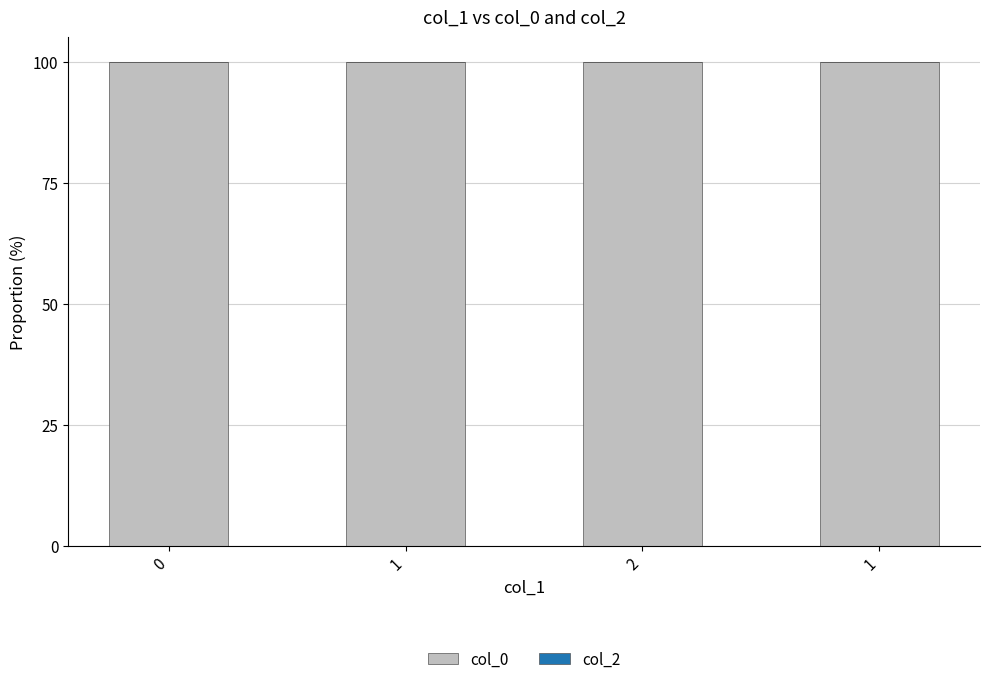

Which series has the largest range (max minus min)?

col_0